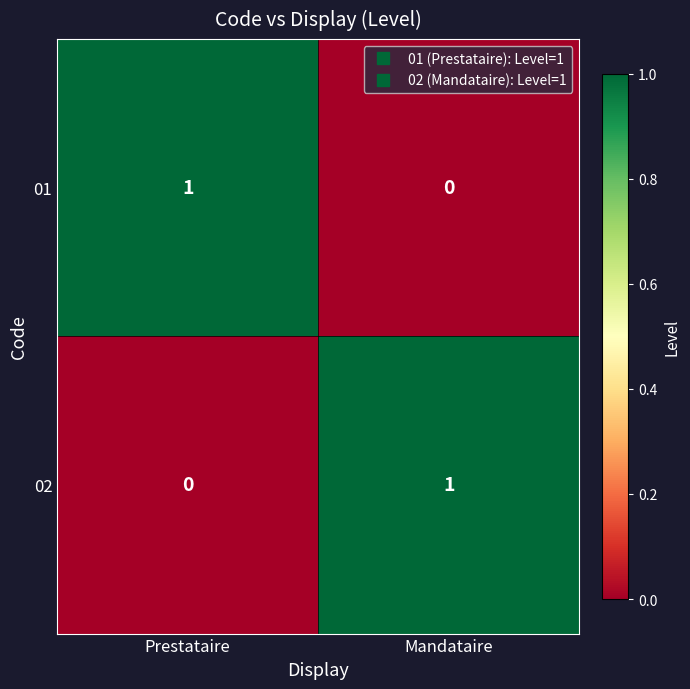

The 02 series shows 1 at Mandataire. True or false?

True